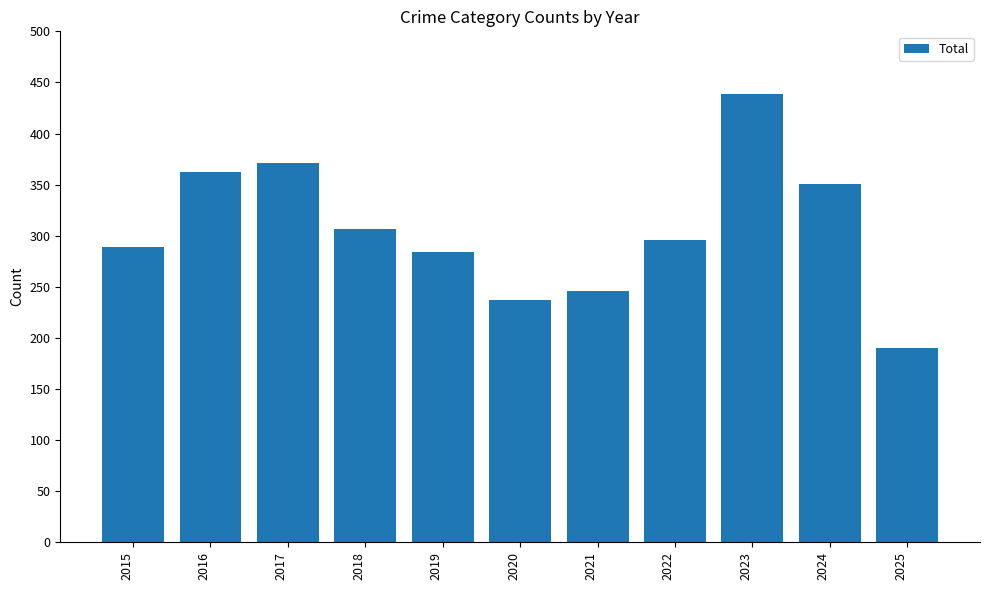

Count the number of data series in this chart.

1